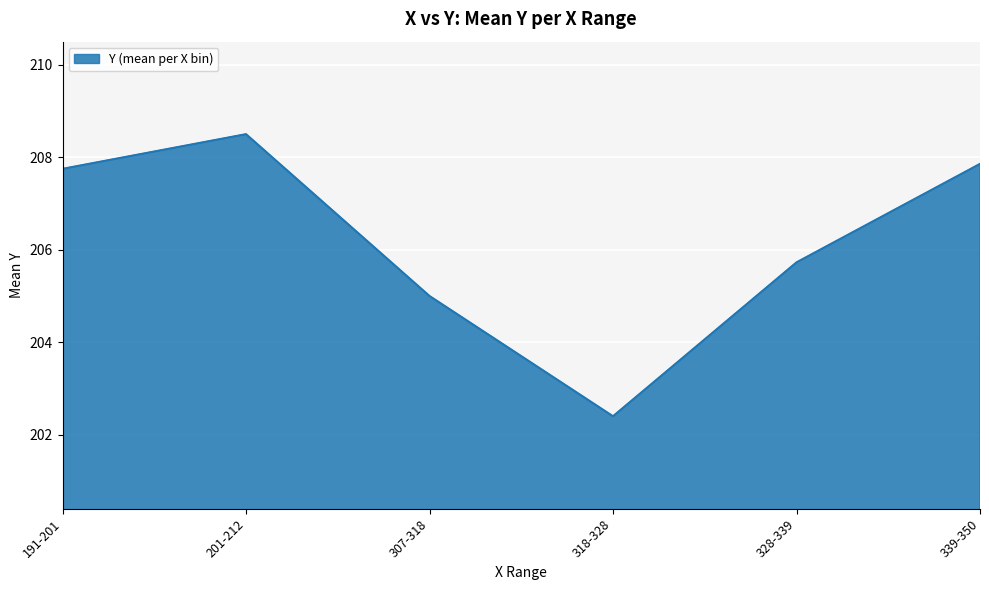

Does the chart display data point markers on the line(s)?

No